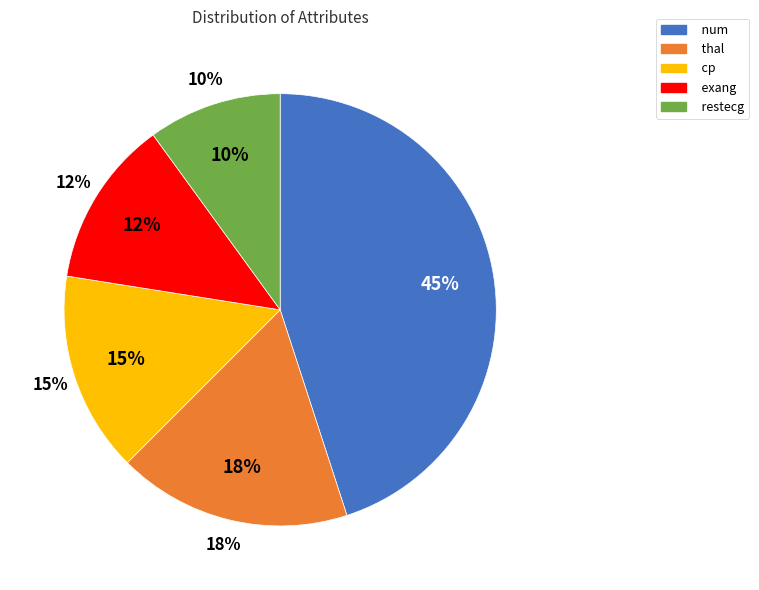

Is it true that exang is 12% of the pie?

True